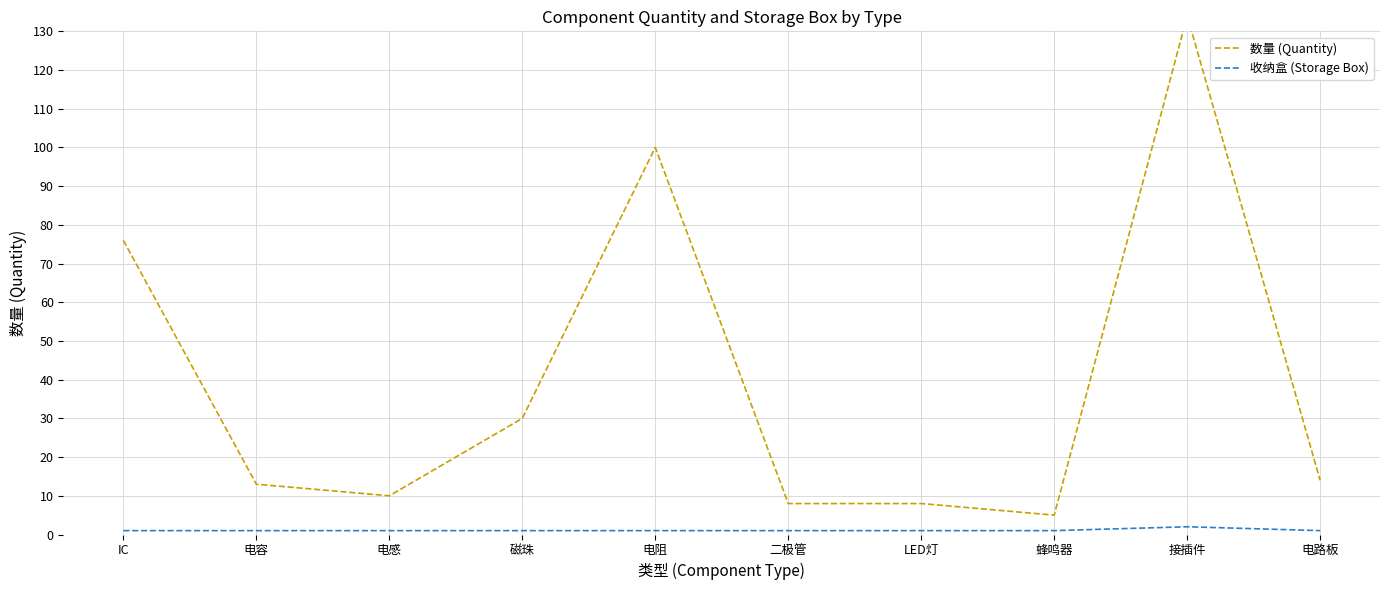

Rank the categories by 收纳盒 (Storage Box) value from lowest to highest.

IC, 电容, 电感, 磁珠, 电阻, 二极管, LED灯, 蜂鸣器, 电路板, 接插件